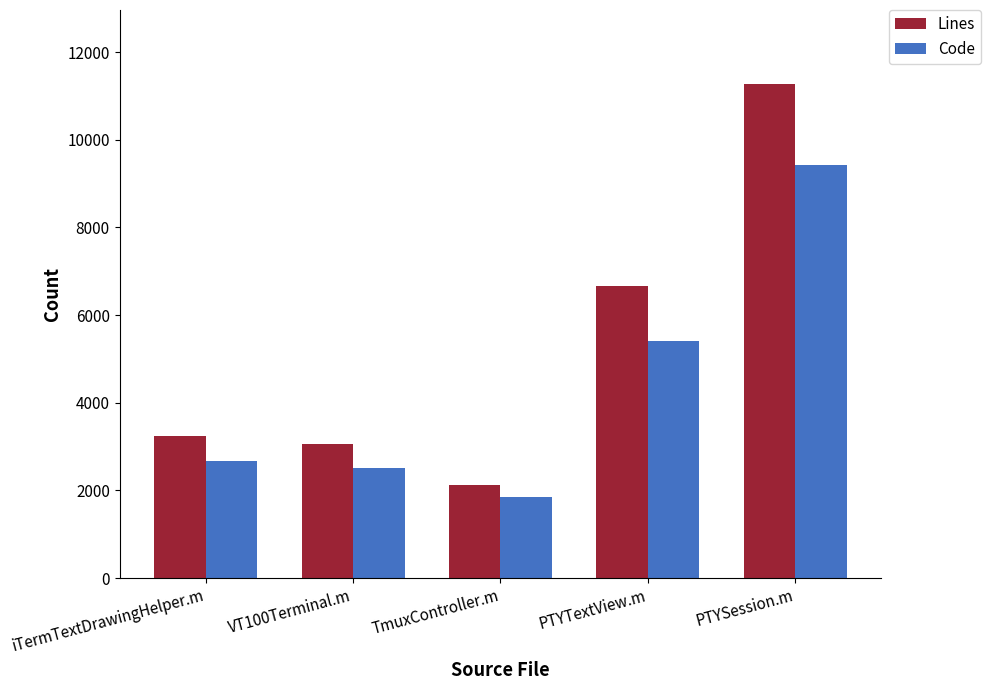

What is the sum of all Lines values?

26342